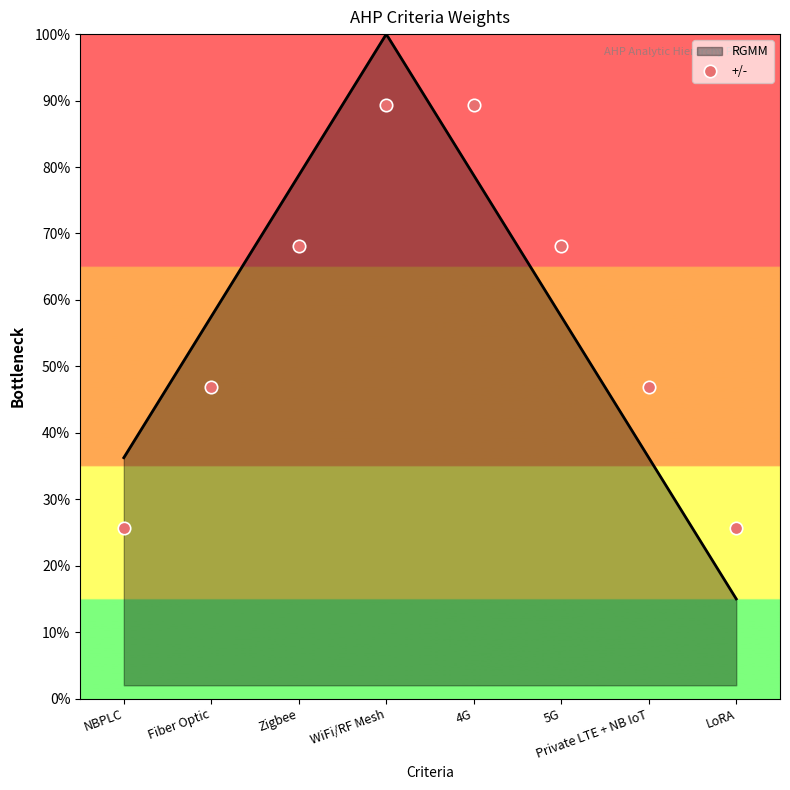

Between 4G and LoRA, which is larger?

4G